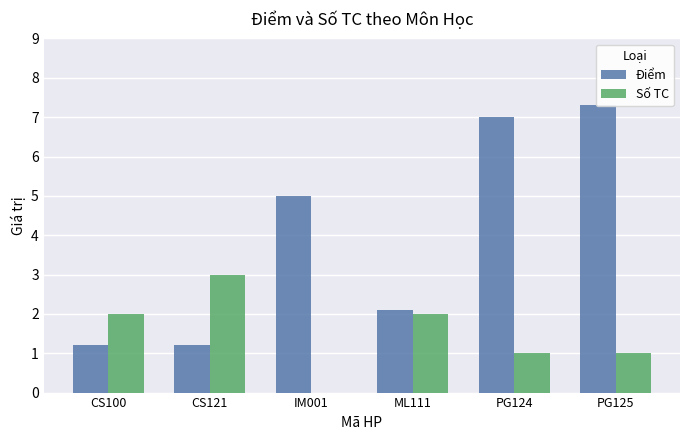

What are all the series names shown in the legend?

Điểm, Số TC